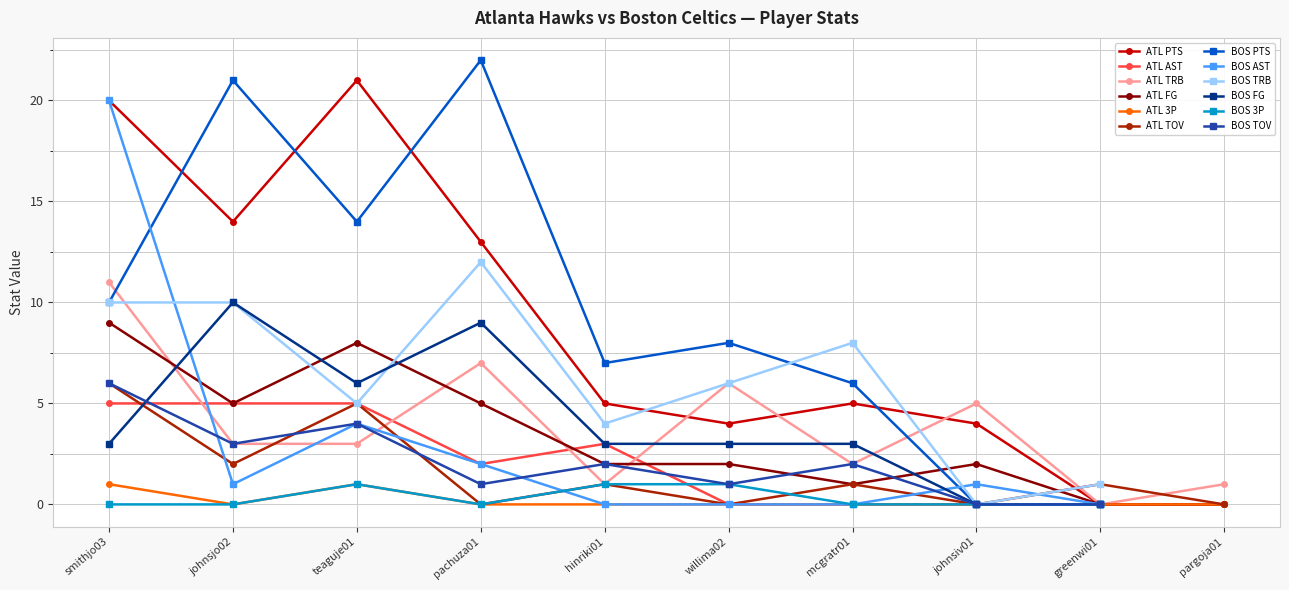

What is the approximate value of ATL PTS at johnsiv01?

4